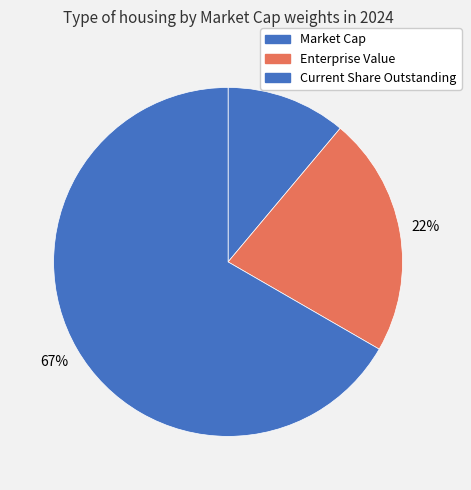

How many slices are in this pie chart?

3